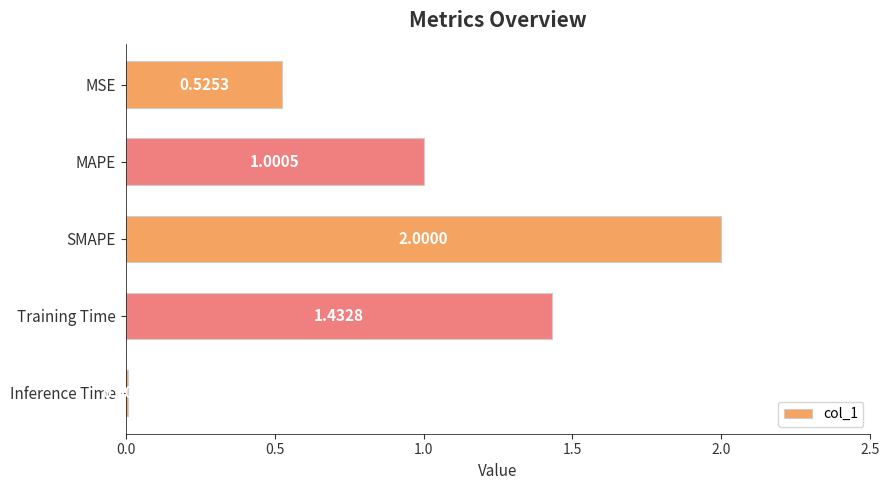

Does the chart contain any negative values?

No